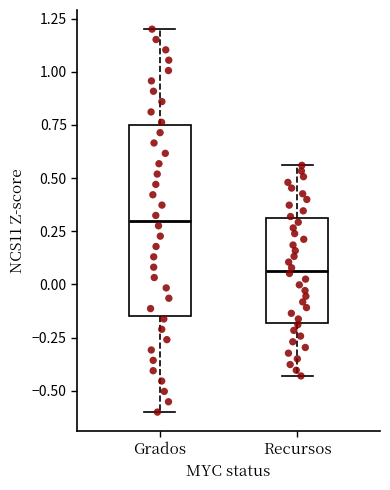

Reading left to right, transcribe this box plot: for each box, give where its median line is, the range the box spans, and where its two whiskers end, as read against the y-axis. The values are not printed on the chart, so give them approximately, as read against the axis.

Grados: median 0.30, box -0.15 to 0.75, whiskers -0.60 to 1.20
Recursos: median 0.05, box -0.20 to 0.30, whiskers -0.45 to 0.55